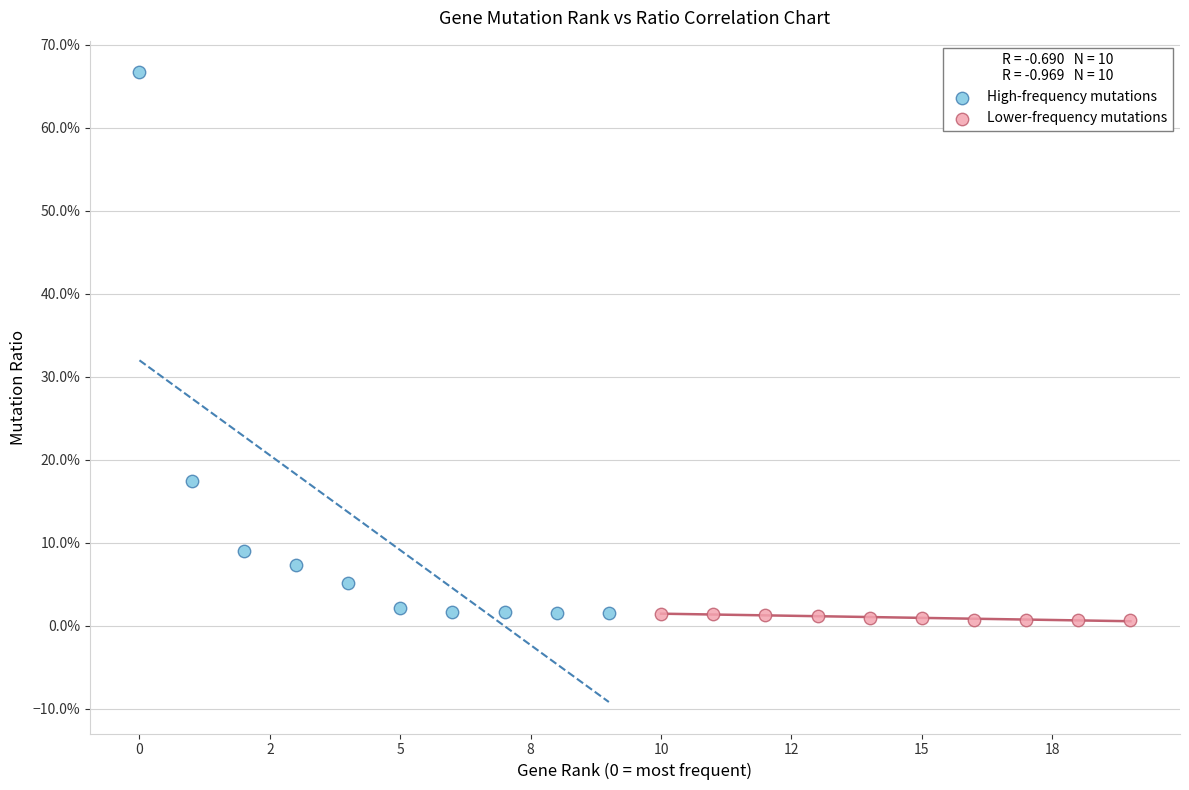

What are all the series names shown in the legend?

High-frequency mutations, Lower-frequency mutations